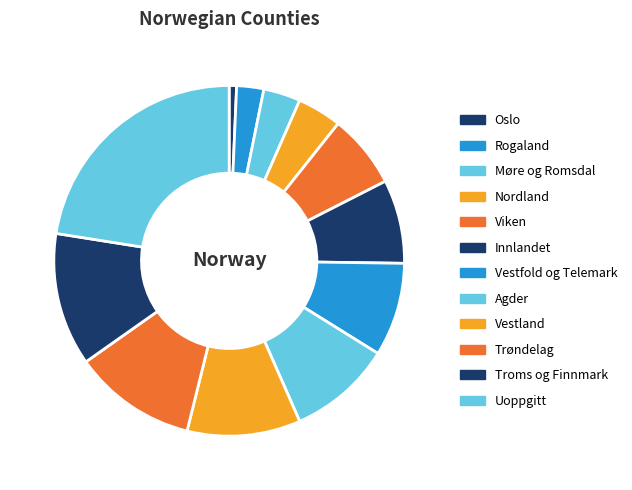

To the nearest percent, what is the average slice percentage?

8%